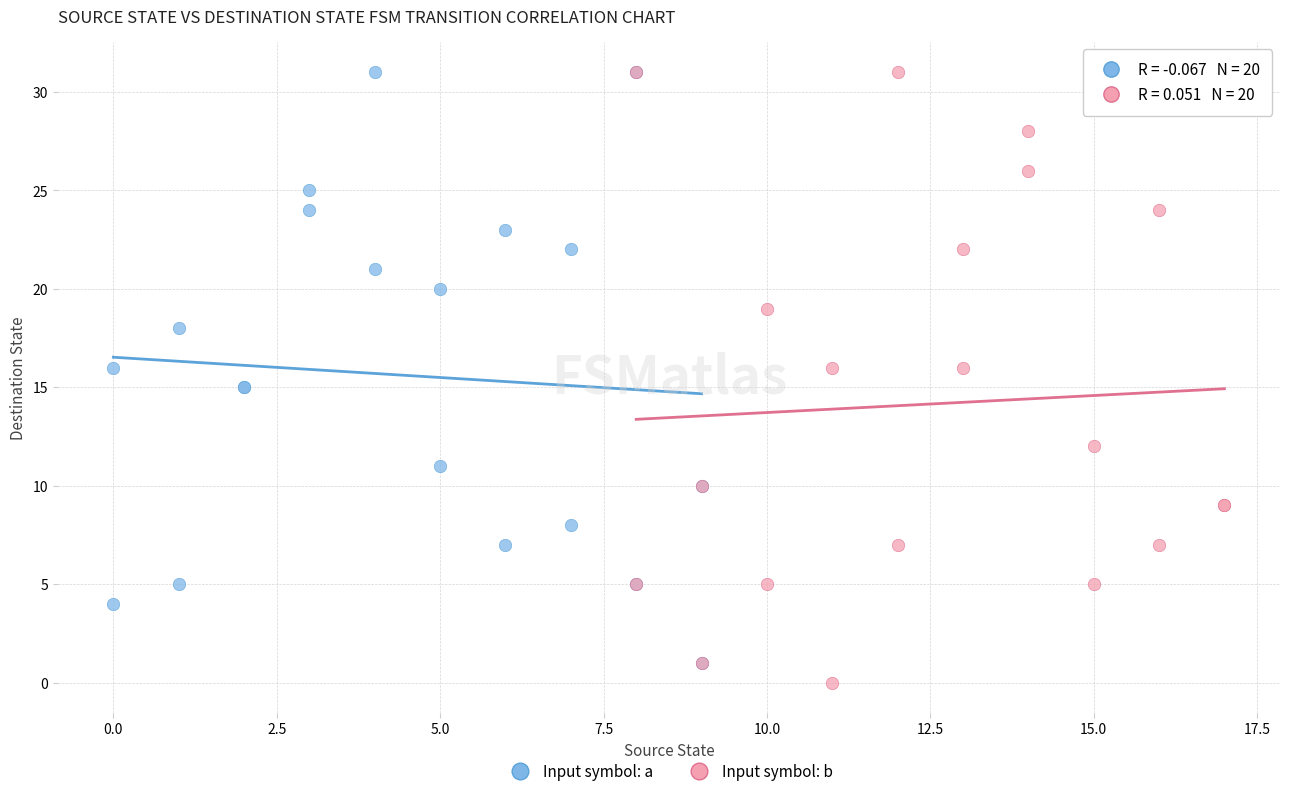

Which series contains the lowest Y value?

Input symbol: b